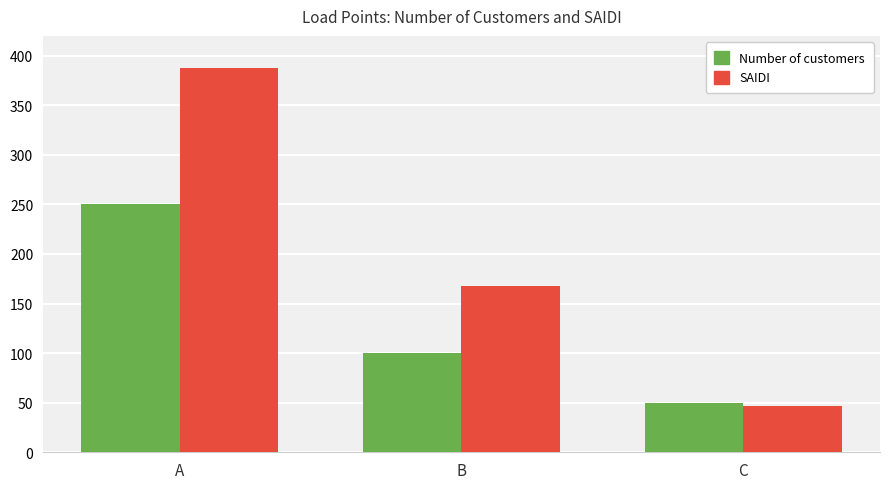

What is the highest value of the SAIDI series?

387.5